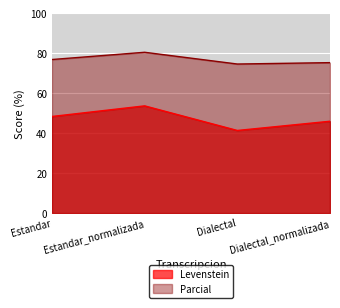

Which series has the largest total across all categories?

Parcial